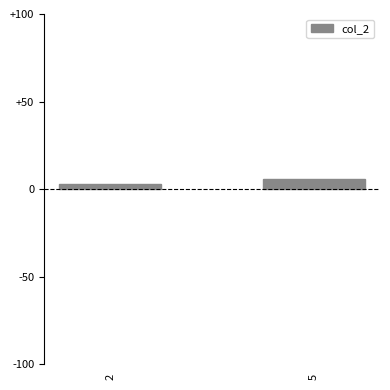

Reading left to right, list all the values displayed in this chart.

2=3	5=6